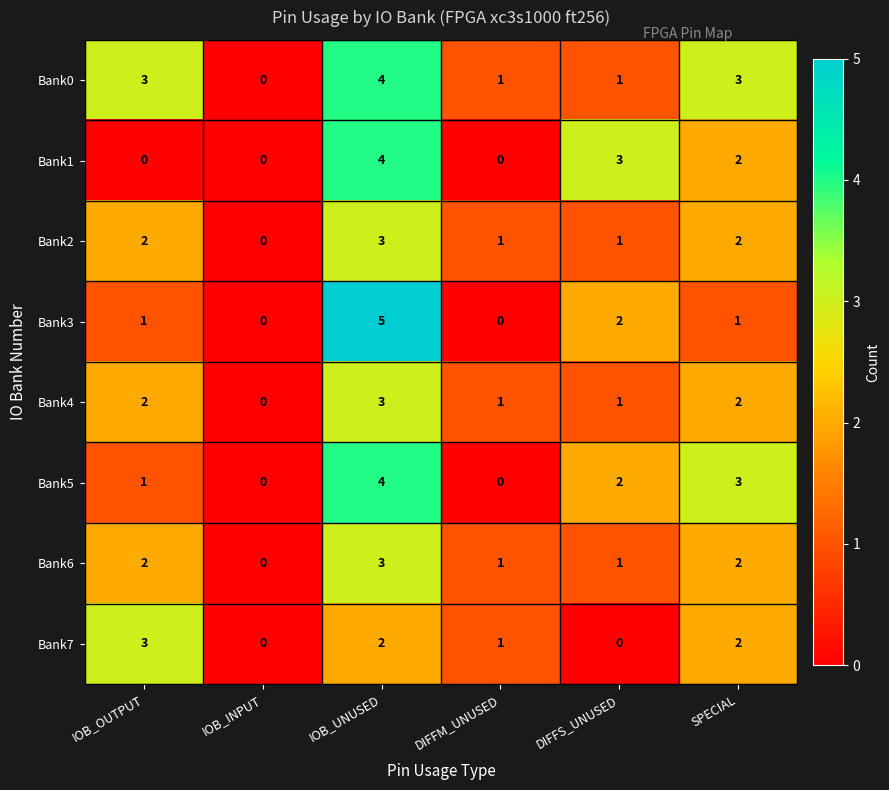

How many categories are shown in the chart?

6